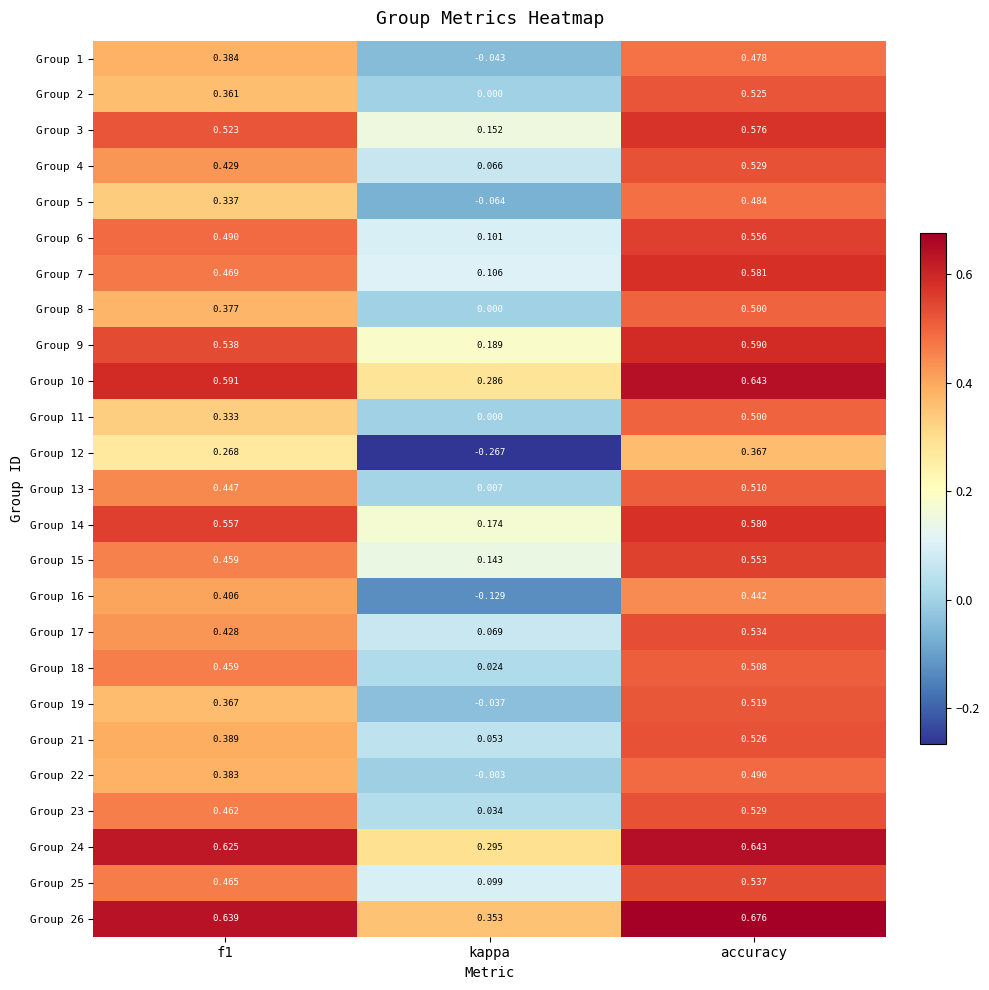

How many distinct data groups are displayed?

25